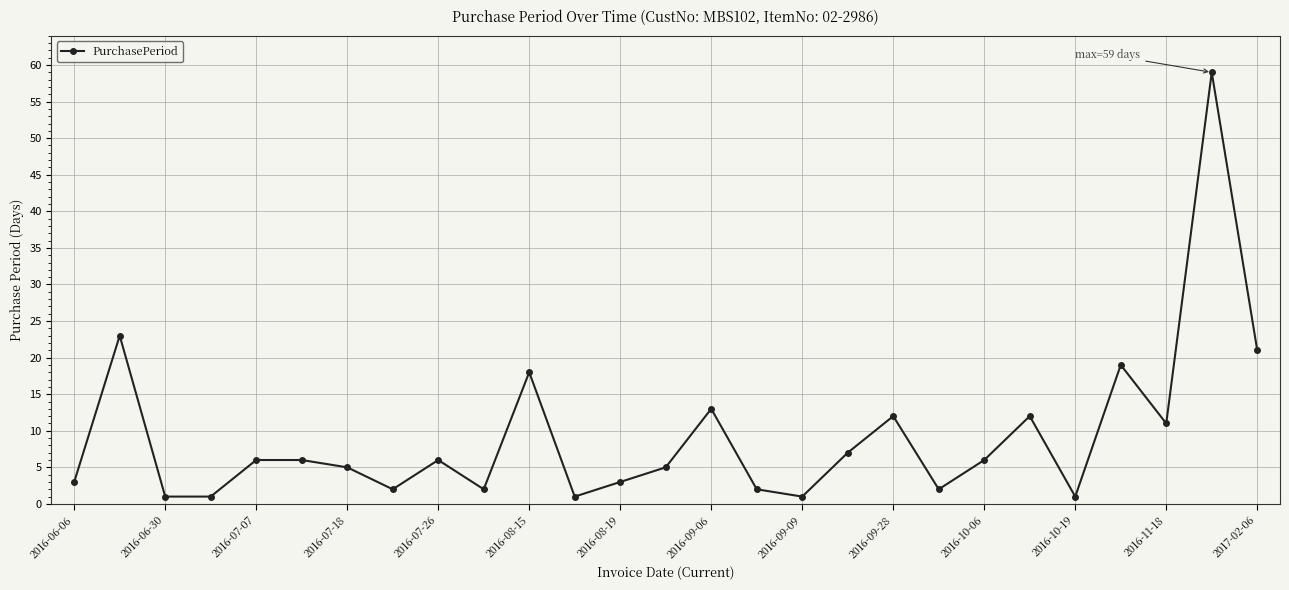

Reading right to left, extract all data points from this chart.

21	59	11	19	1	12	6	2	12	7	1	2	13	5	3	1	18	2	6	2	5	6	6	1	1	23	3